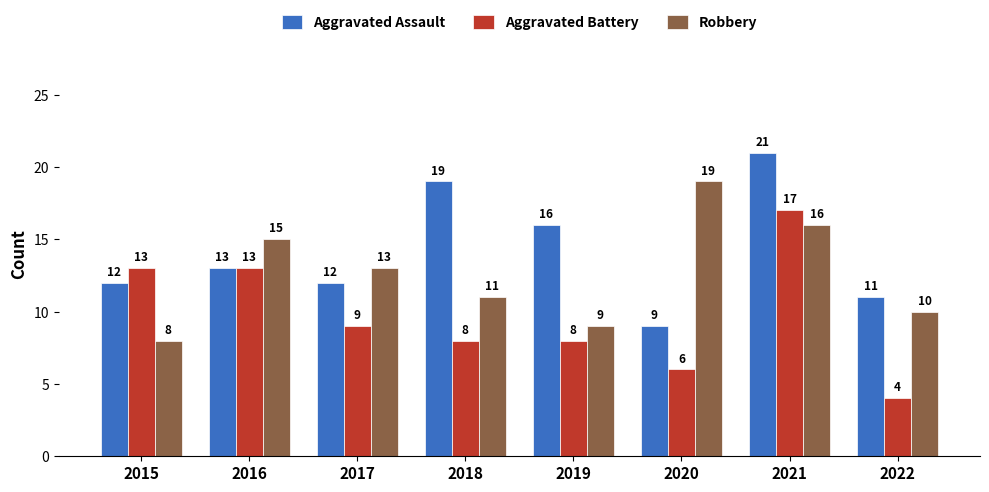

Which label corresponds to the smallest value in the chart?

2022